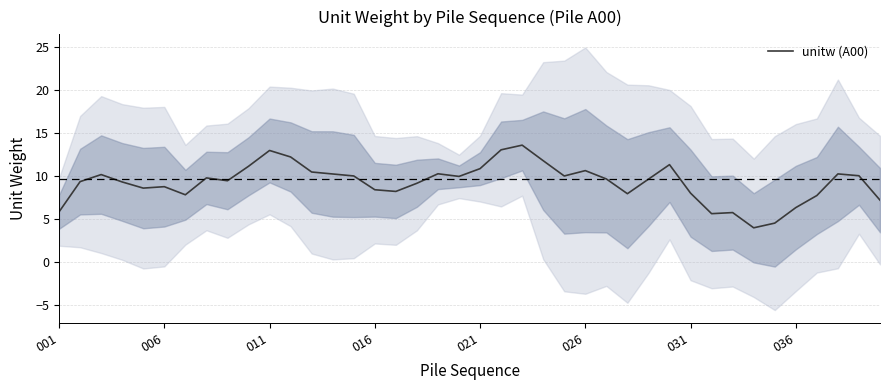

Reading left to right, list all the values displayed in this chart.

5.8	9.3	10.2	9.3	8.6	8.7	7.8	9.8	9.4	11.1	13.0	12.2	10.5	10.2	10.0	8.4	8.2	9.1	10.2	9.9	10.8	13.0	13.6	11.8	10.0	10.6	9.6	7.9	9.6	11.3	8.0	5.6	5.7	4.0	4.5	6.3	7.7	10.2	10.0	7.2